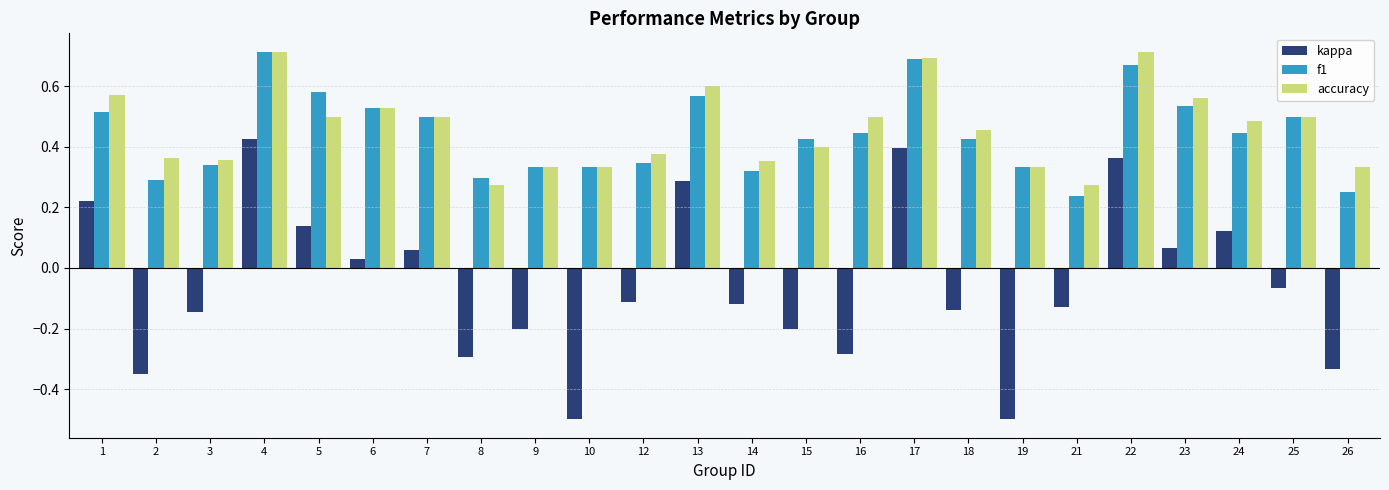

Is it true that accuracy equals 0.5 at 16?

True